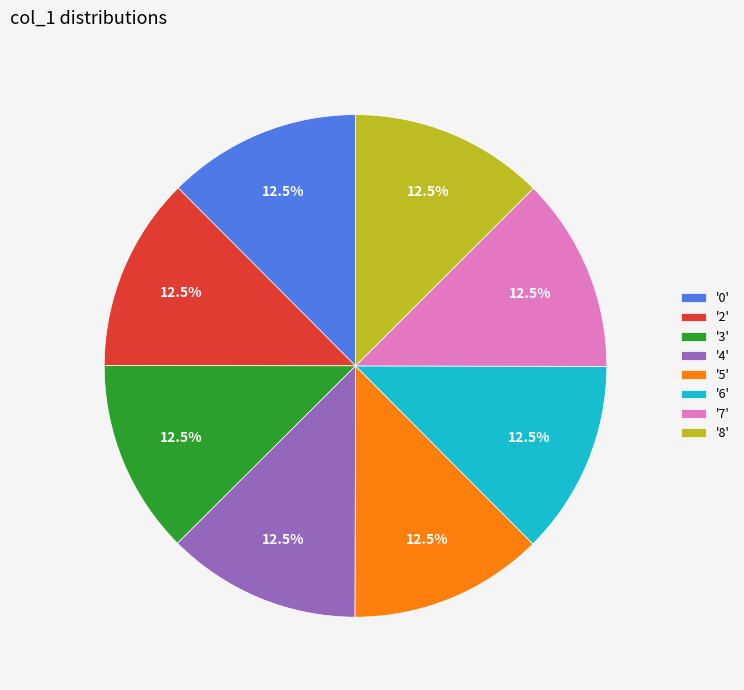

How much of the chart is everything except '3'?

87.5%